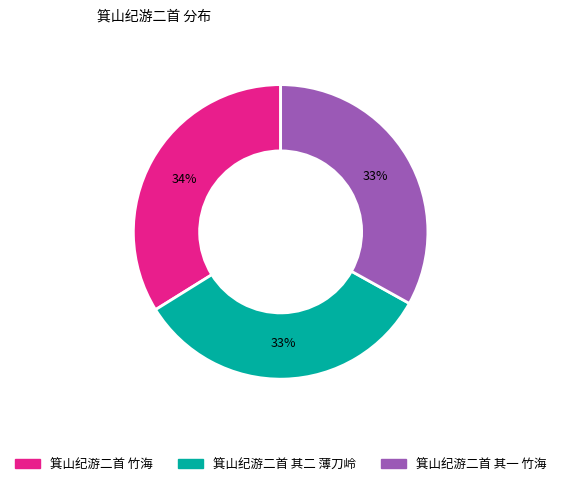

To the nearest percent, what is the difference between the 箕山纪游二首 竹海 and 箕山纪游二首 其二 薄刀岭 slice percentages?

1%